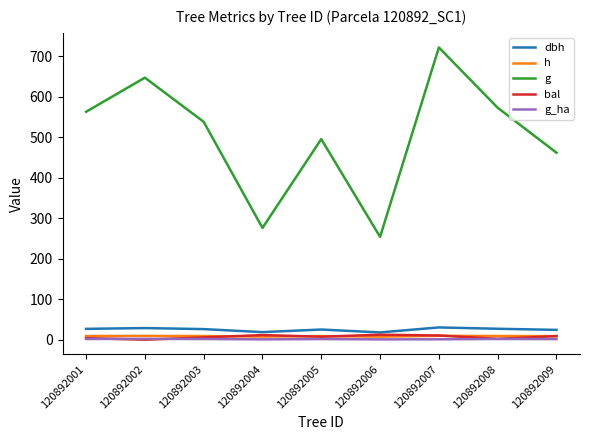

What is the sum of all dbh values?

225.0